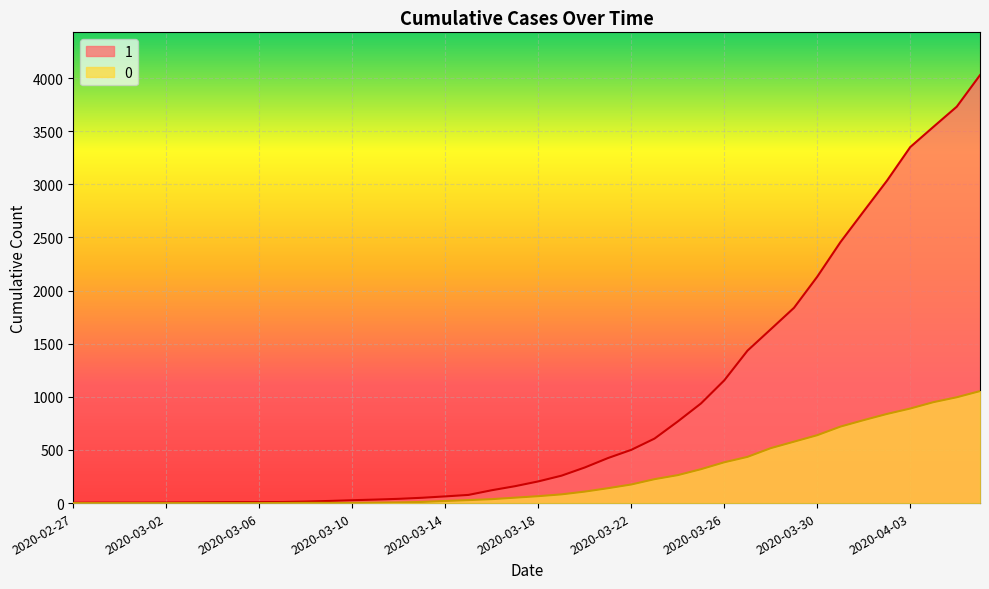

What is the difference between the maximum and minimum values in the 0 series?

1054